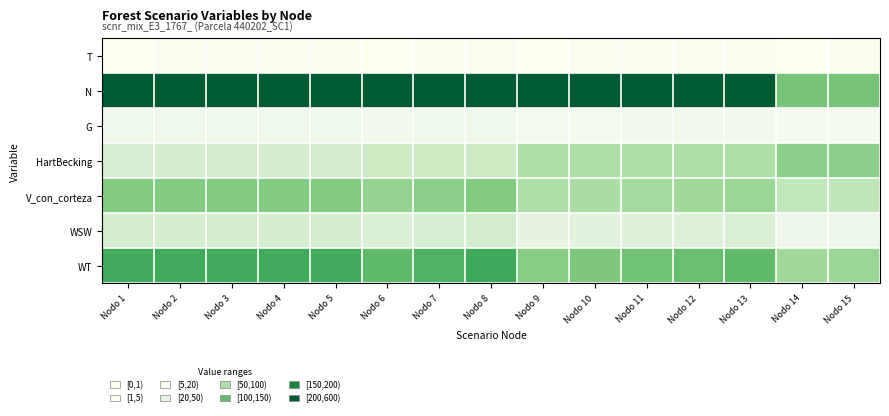

Which series has the largest total across all categories?

N